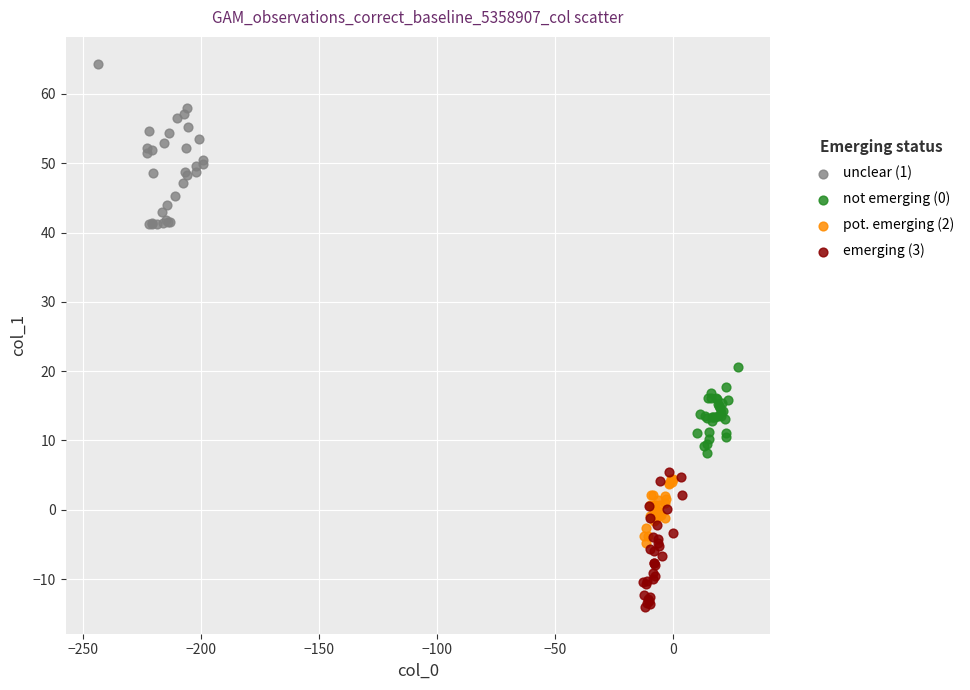

Which series contains the highest Y value?

unclear (1)